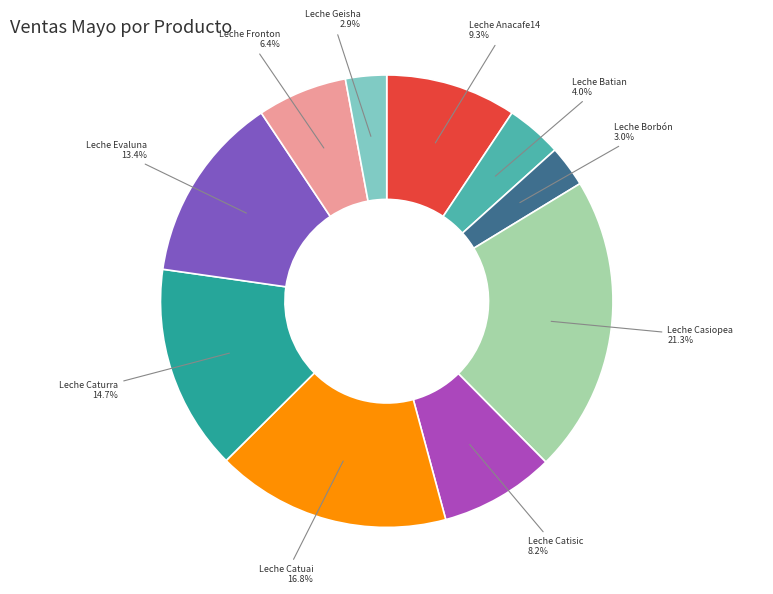

Does any single category account for the majority?

No